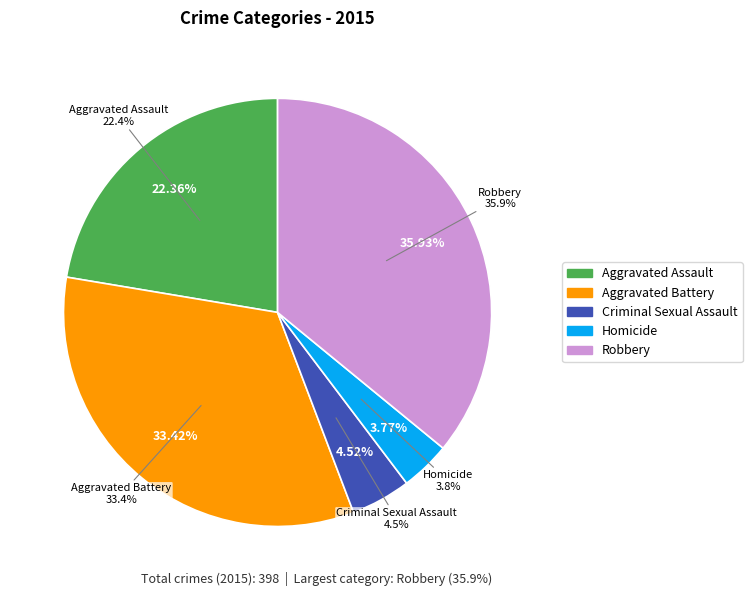

What percentage is NOT represented by Aggravated Battery?

66.6%